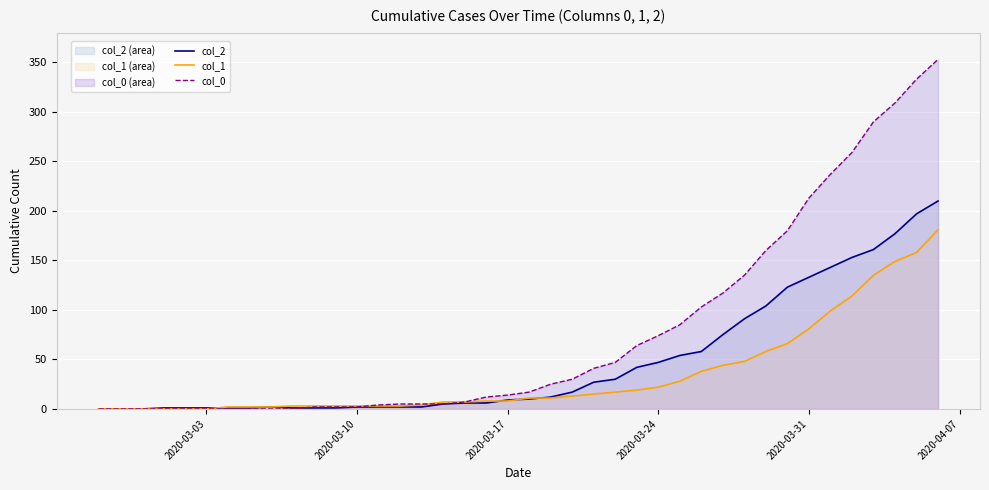

True or false: col_2 and col_1 intersect in this chart.

True